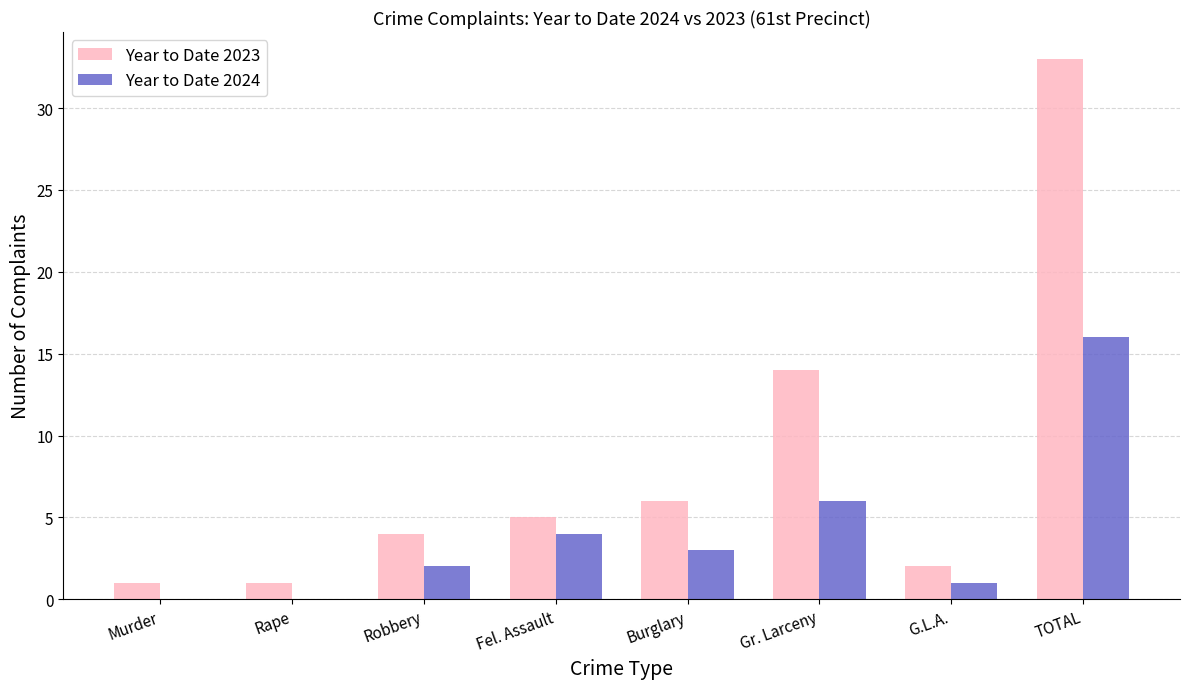

Reading left to right, transcribe all the data shown in this chart.

Year to Date 2023: 1	1	4	5	6	14	2	33
Year to Date 2024: 0	0	2	4	3	6	1	16